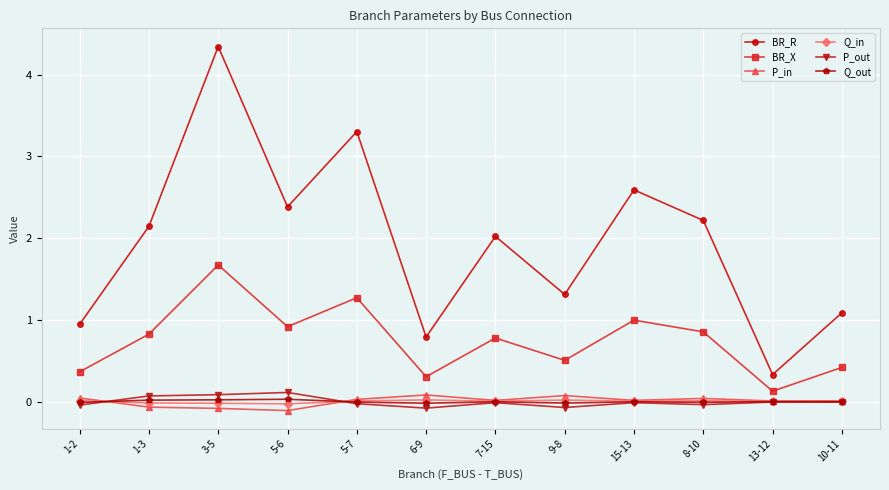

How many interior local peaks does the BR_R series have?

4